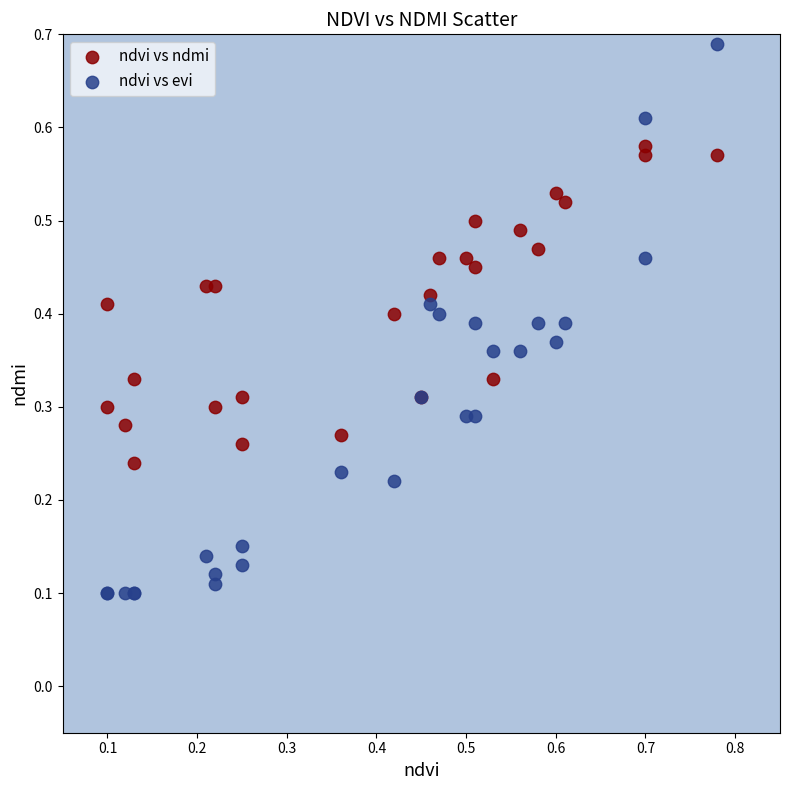

What are all the series names shown in the legend?

ndvi vs ndmi, ndvi vs evi